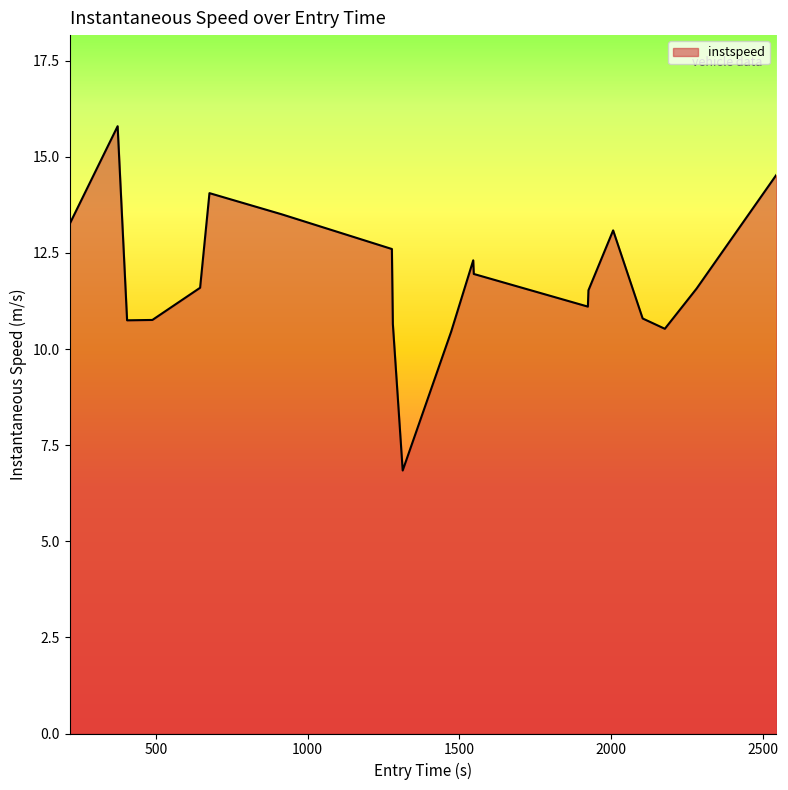

What is the difference between the maximum and minimum values?

9.0